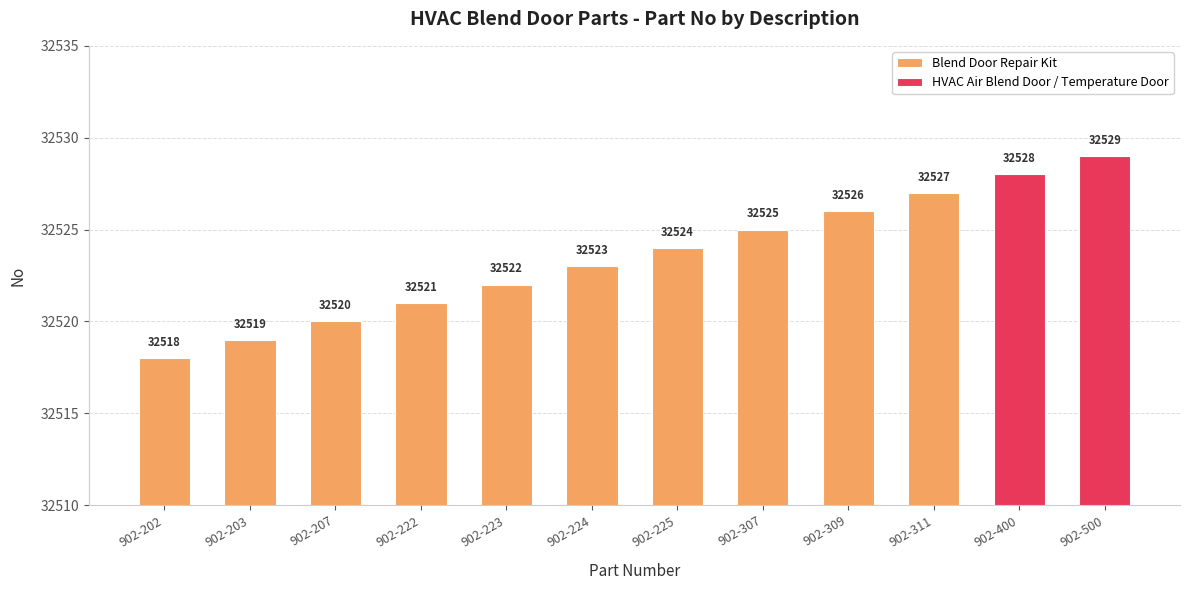

What is the minimum value shown in the chart?

32518